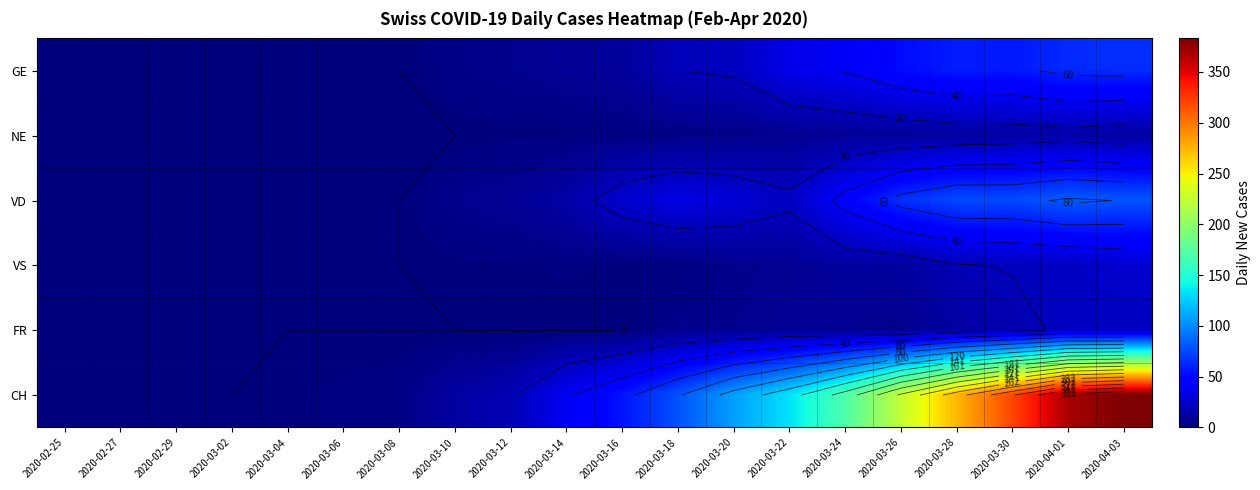

Between 2020-03-04 and 2020-03-12, which is larger?

2020-03-12